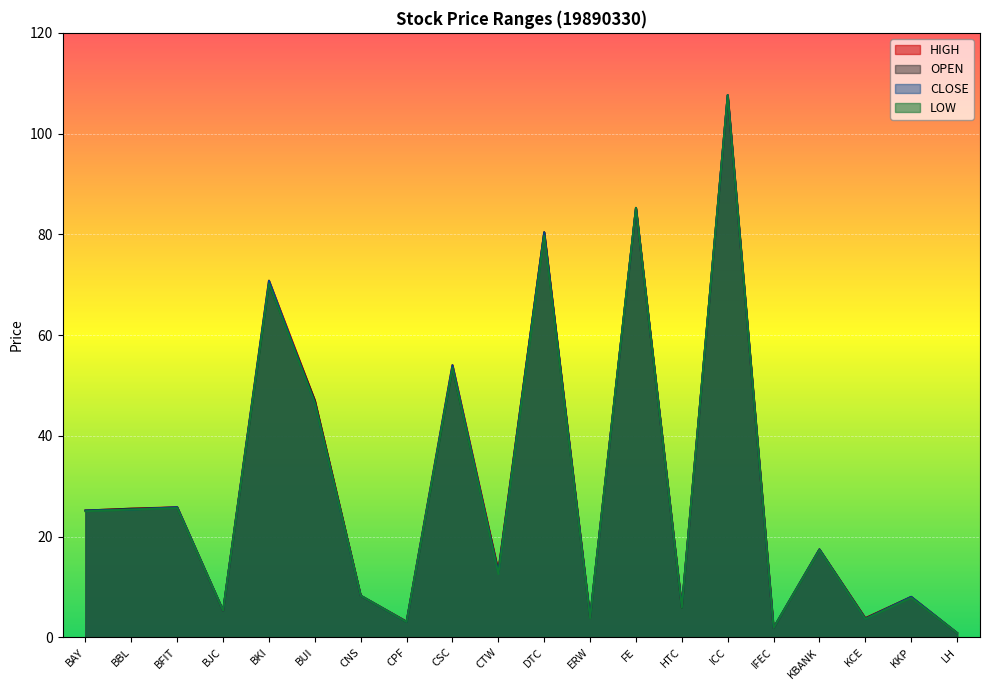

Where does the OPEN series first go above 17?

BAY